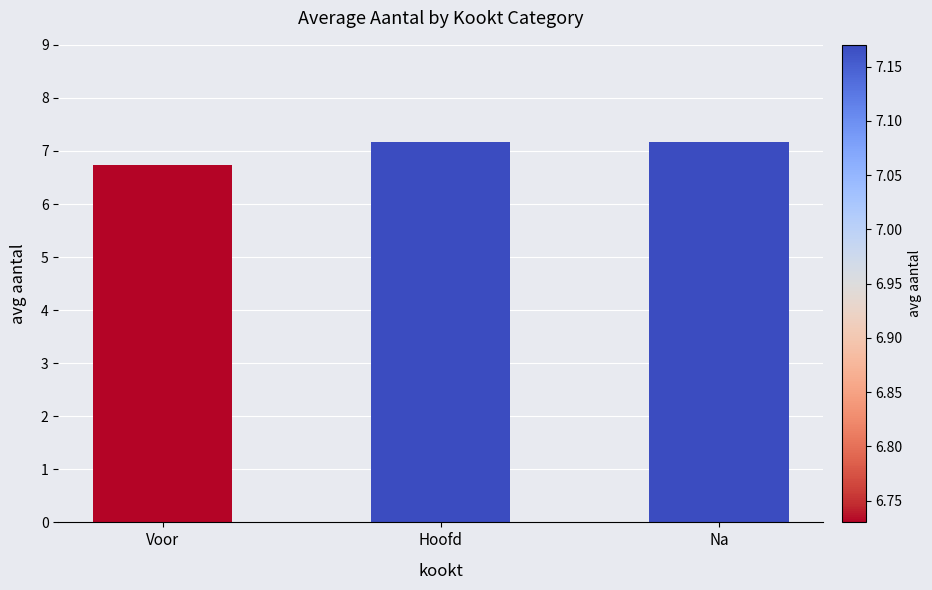

Between Hoofd and Voor, which is larger?

Hoofd